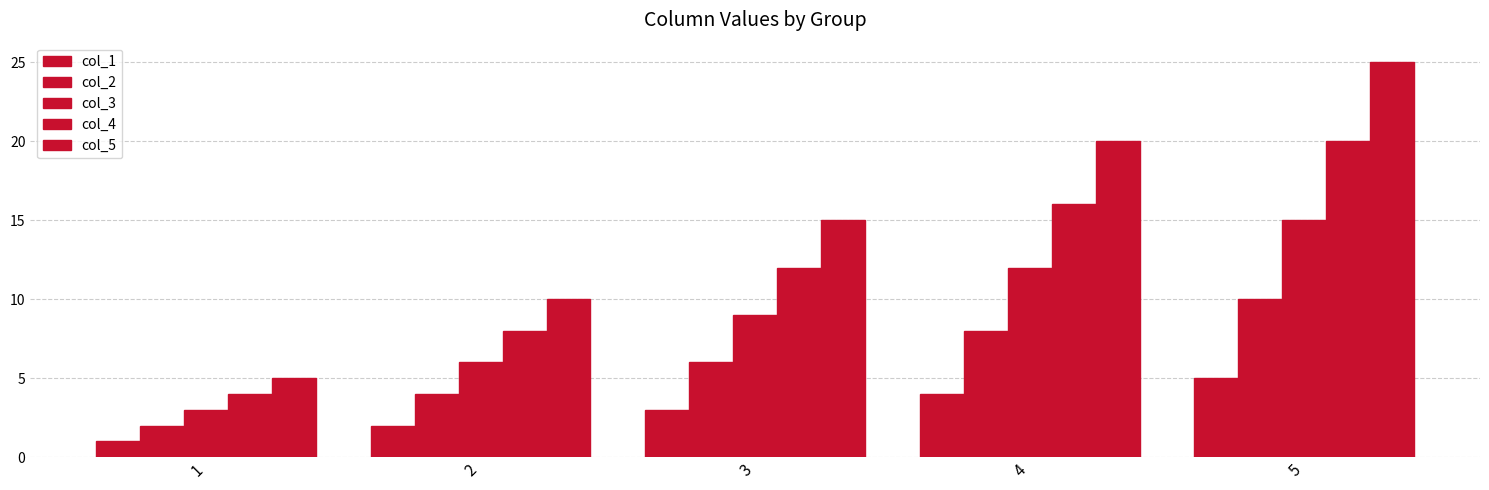

Rank the series by their average value, from lowest to highest.

col_1, col_2, col_3, col_4, col_5